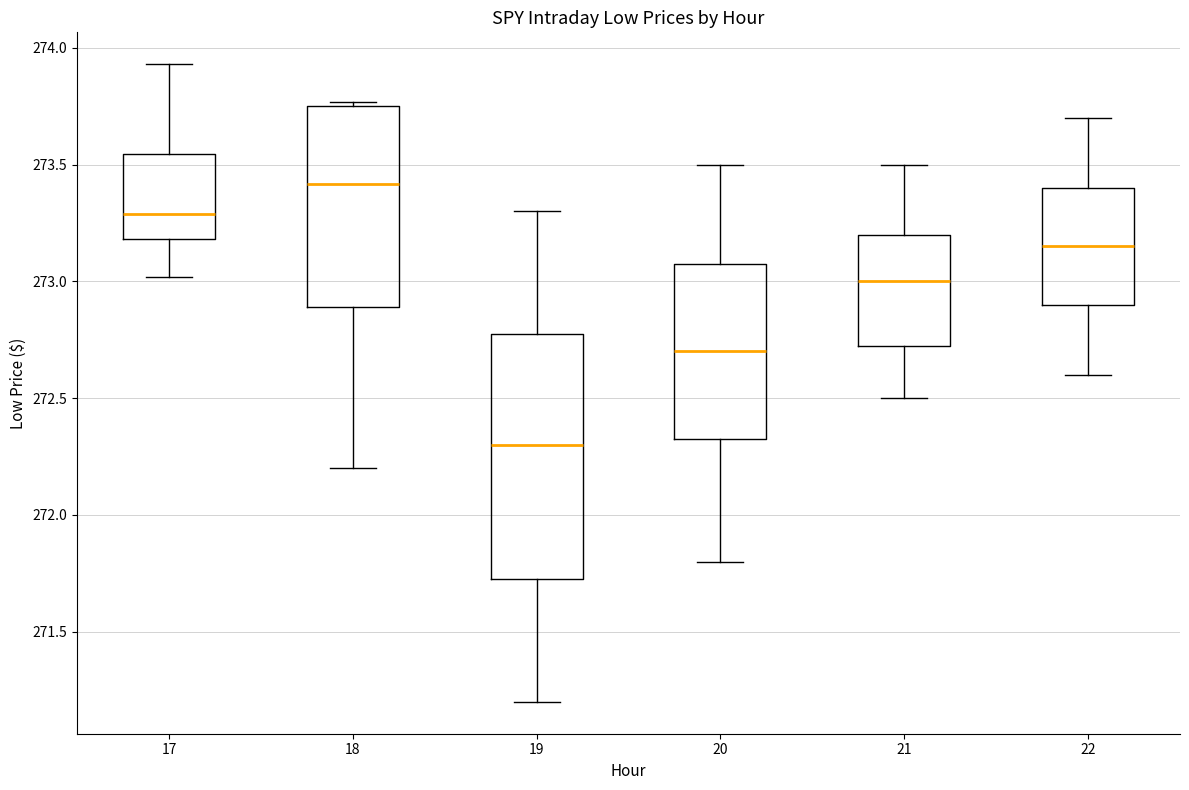

Reading left to right, read every box against the y-axis: the position of its median line, the range the box covers, and the ends of its whiskers. The values are not printed on the chart, so give them approximately, as read against the axis.

17: median 273.30, box 273.20 to 273.55, whiskers 273.00 to 273.95
18: median 273.40, box 272.90 to 273.75, whiskers 272.20 to 273.75 (just above the box's upper edge)
19: median 272.30, box 271.75 to 272.80, whiskers 271.20 to 273.30
20: median 272.70, box 272.35 to 273.10, whiskers 271.80 to 273.50
21: median 273.00, box 272.75 to 273.20, whiskers 272.50 to 273.50
22: median 273.15, box 272.90 to 273.40, whiskers 272.60 to 273.70